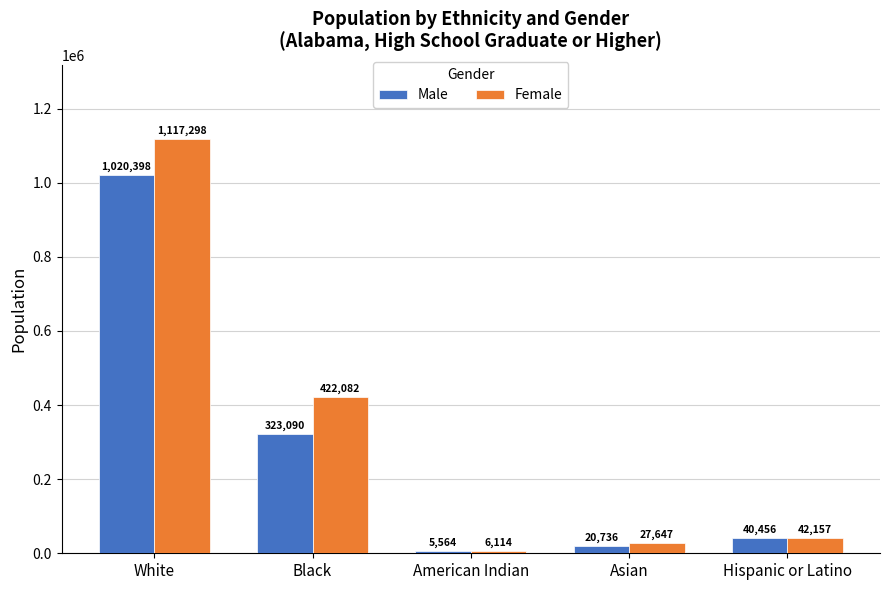

True or false: Male has a value of 40456 at Hispanic or Latino.

True